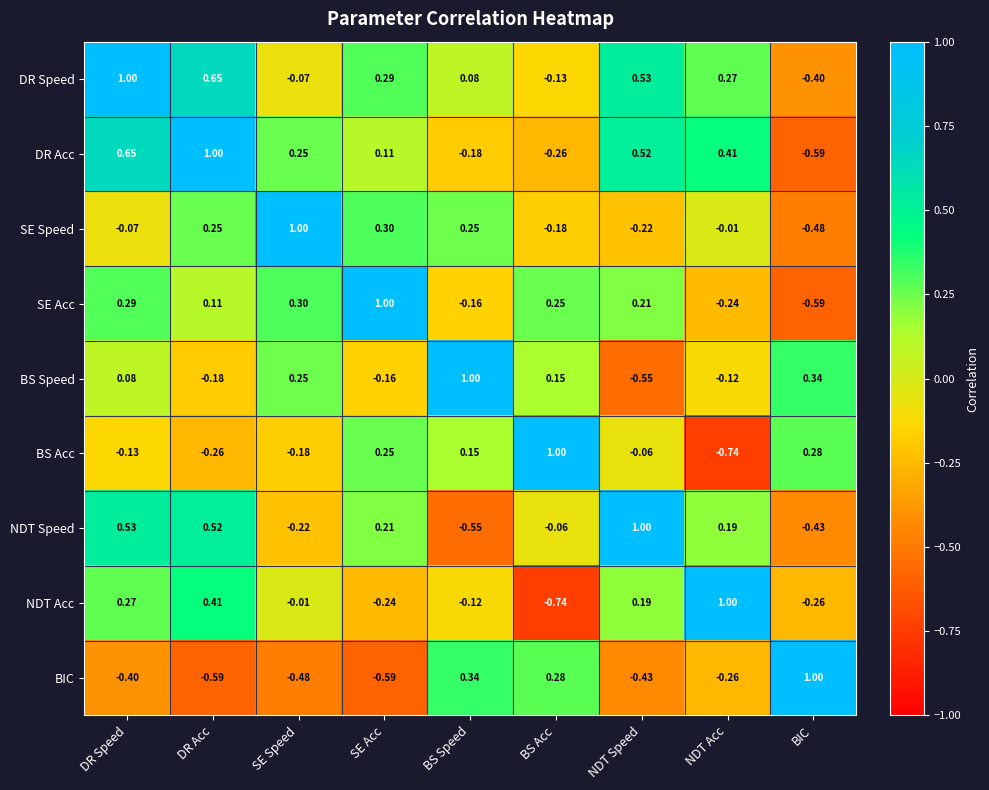

How many values in the NDT Speed series exceed 0?

5